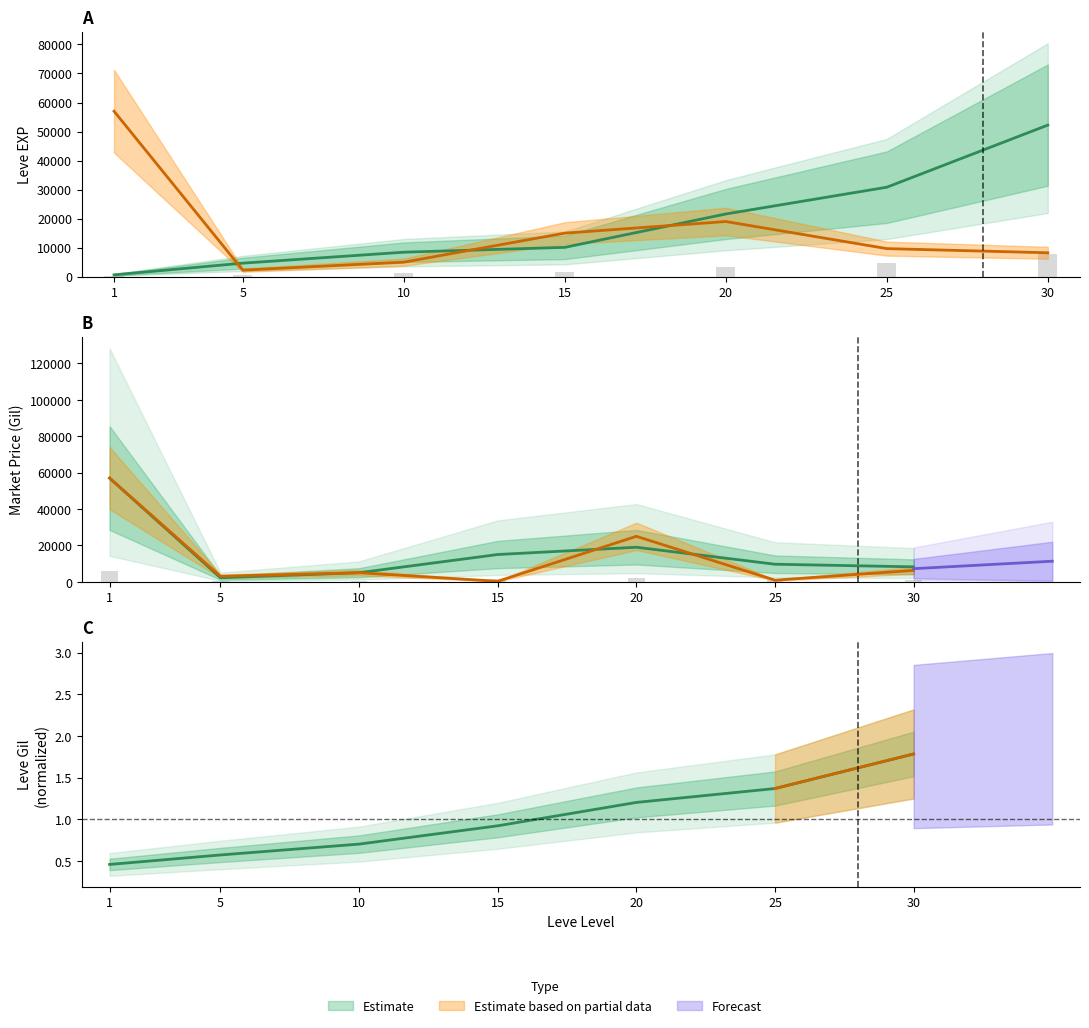

Rank the categories by Leve EXP value from highest to lowest.

30, 25, 20, 15, 10, 5, 1